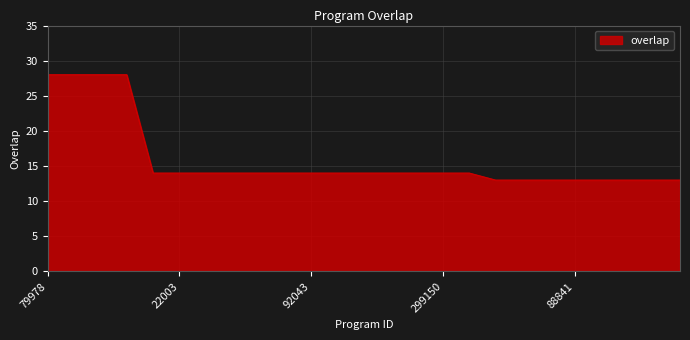

What is the minimum value shown in the chart?

13